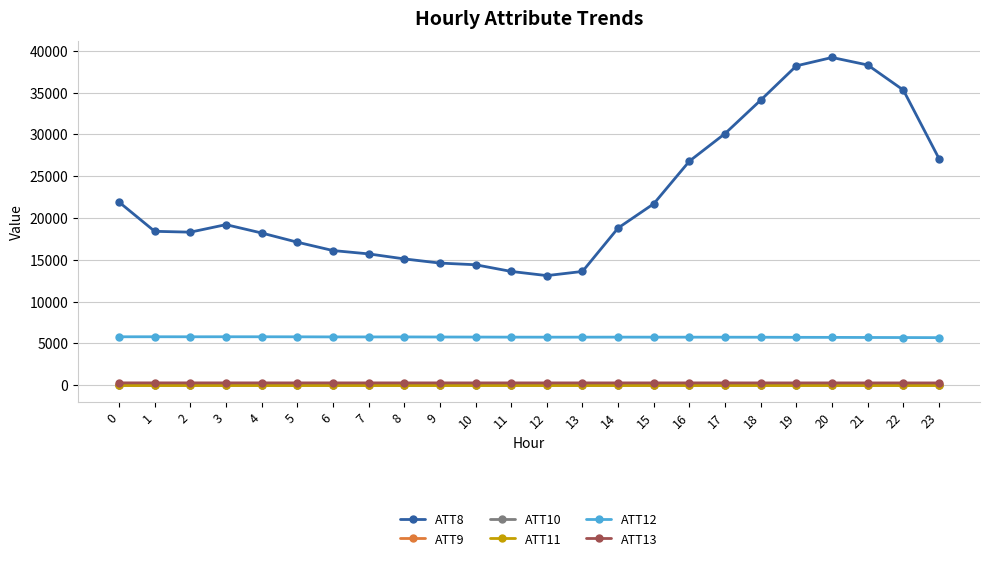

The ATT8 series shows 21644.4 at 8. True or false?

False